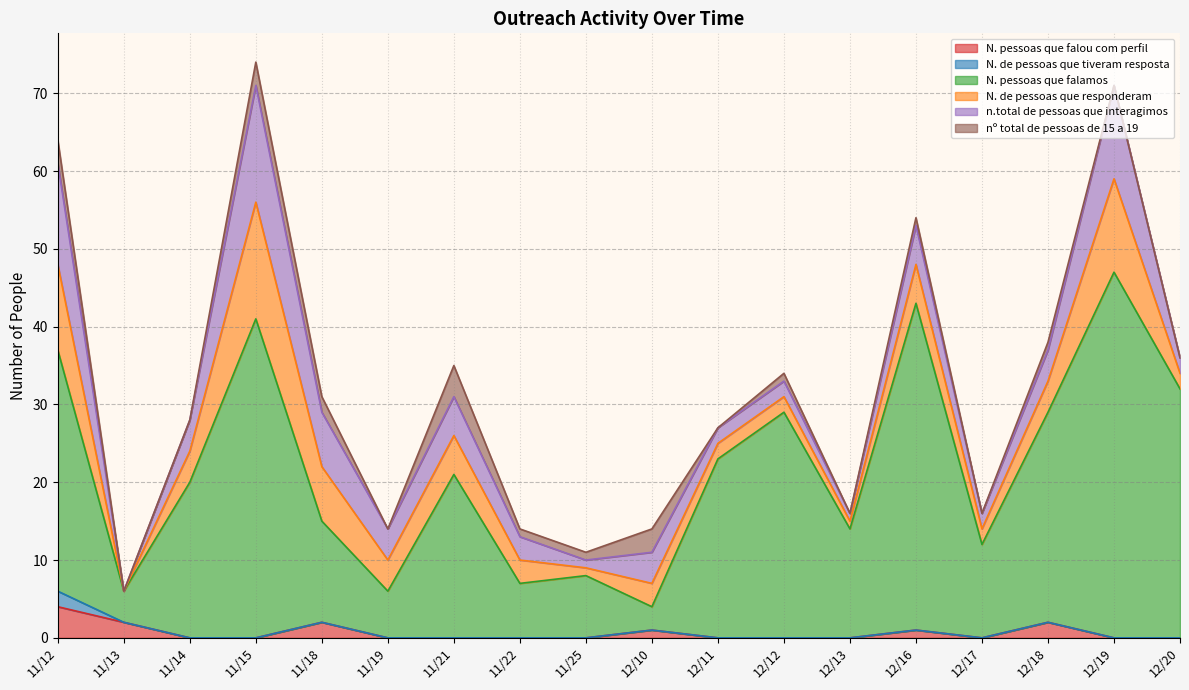

How many lines are shown in the chart?

6